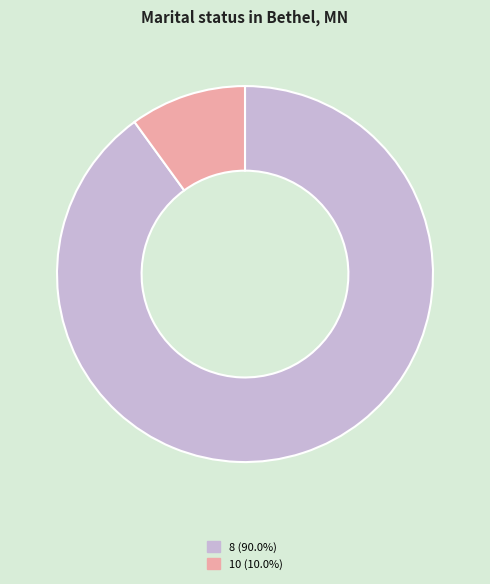

Combined, do 10 (10.0%) and 8 (90.0%) account for over 50%?

Yes